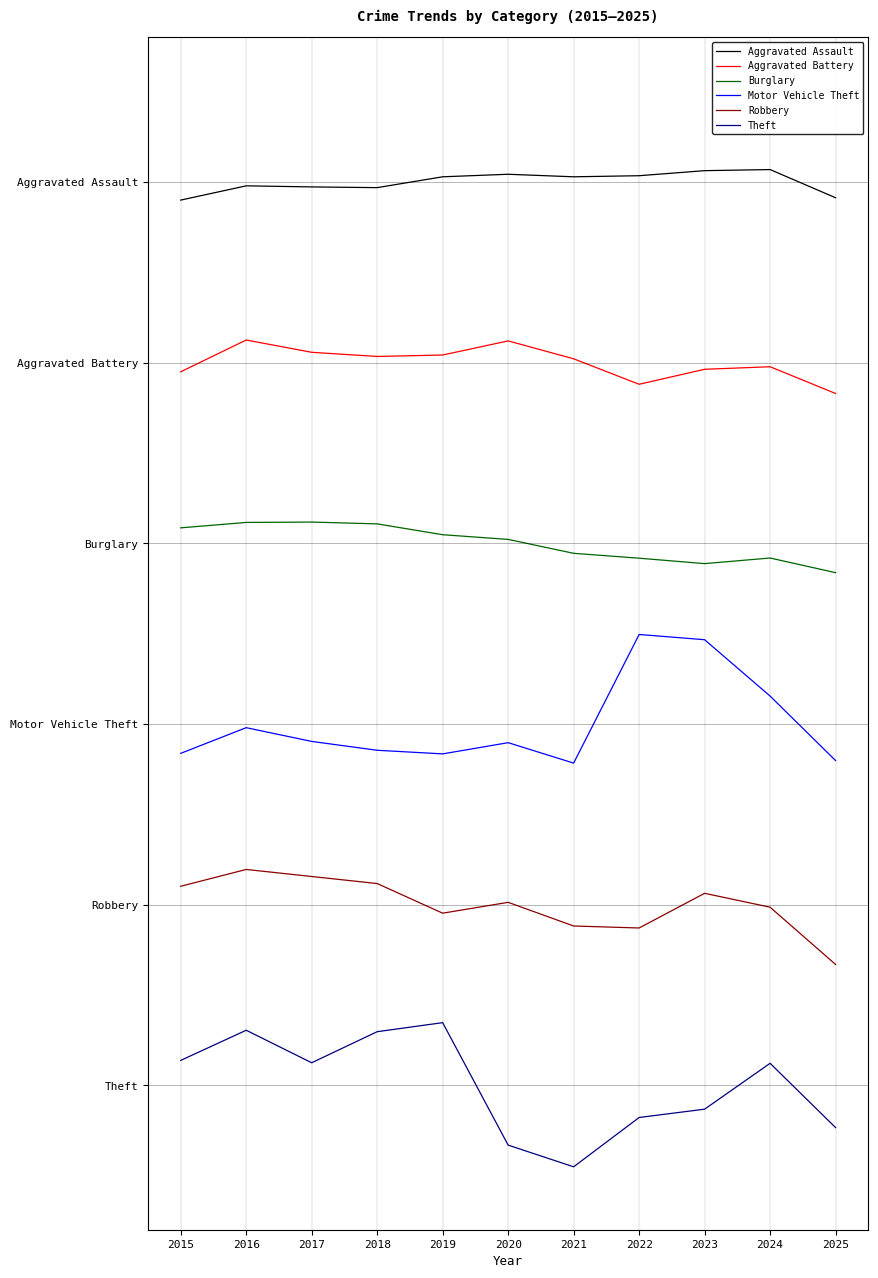

List the series in order of their peak value, lowest first.

Theft, Robbery, Motor Vehicle Theft, Burglary, Aggravated Battery, Aggravated Assault